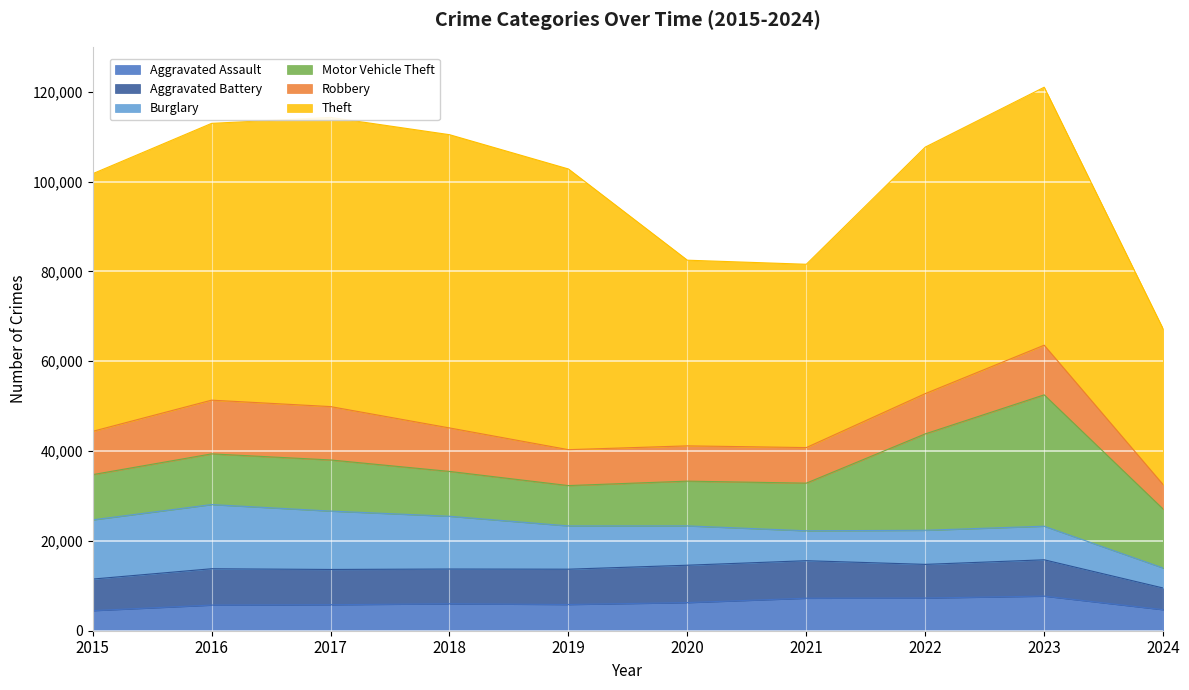

Which category has the highest value in the Motor Vehicle Theft series?

2023